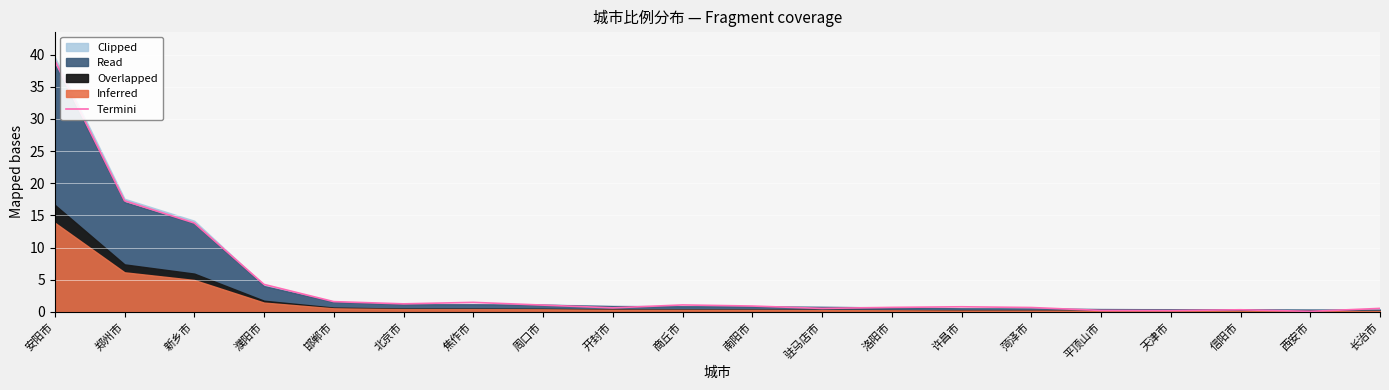

True or false: the data shows 0.8 at 许昌市.

True